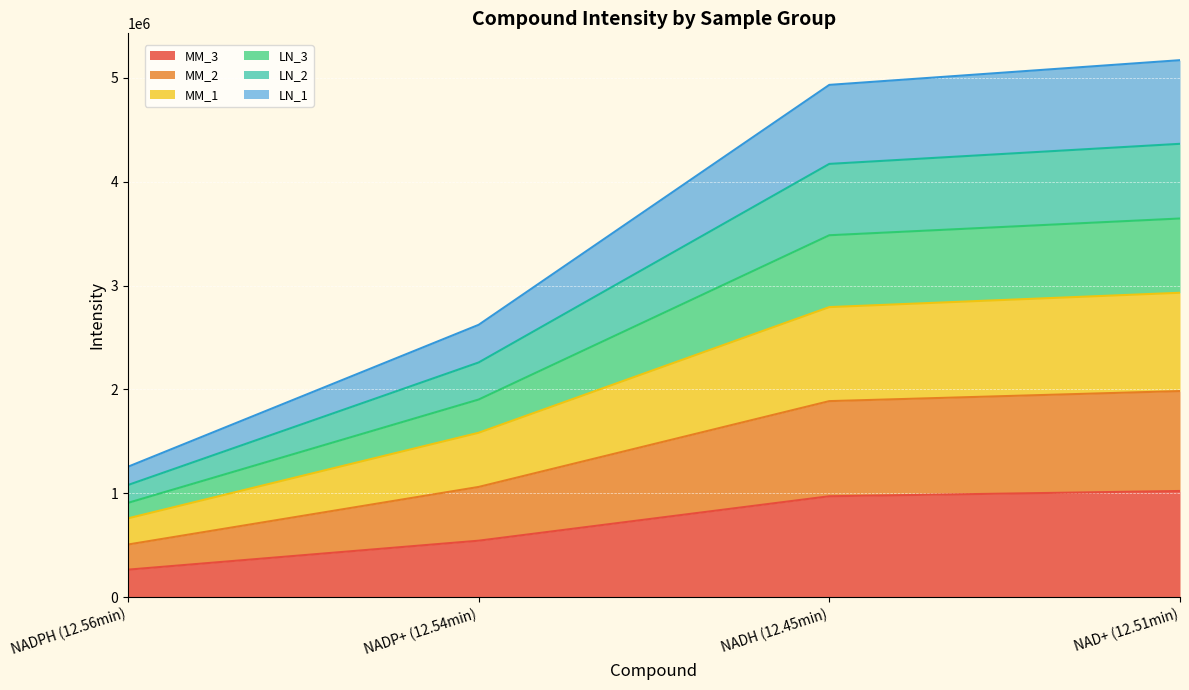

True or false: LN_1 and LN_2 intersect in this chart.

False